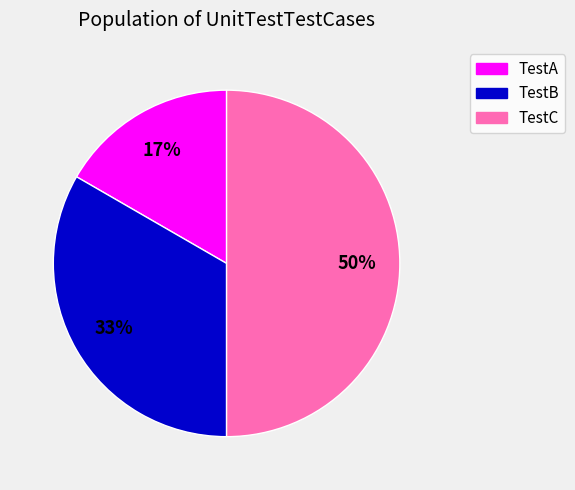

Combined, do TestC and TestB account for over 50%?

Yes